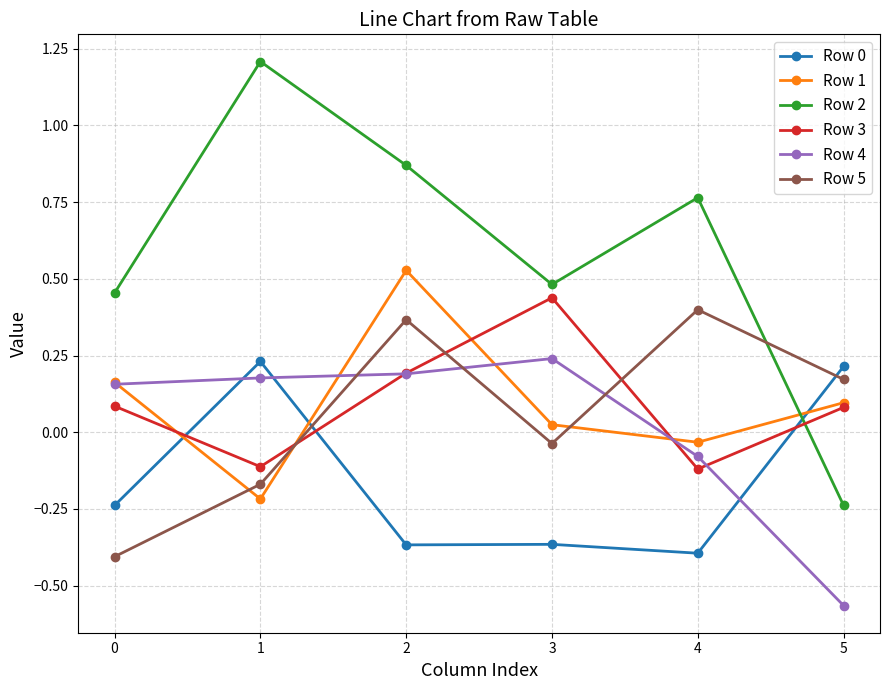

The value of Row 0 at 3 is -0.2. True or false?

False